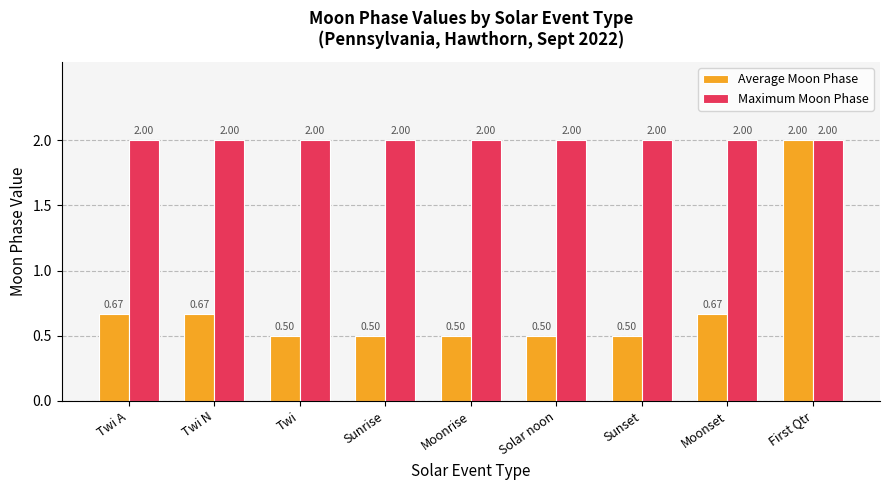

What is the difference between the highest and lowest values at Twi?

1.5